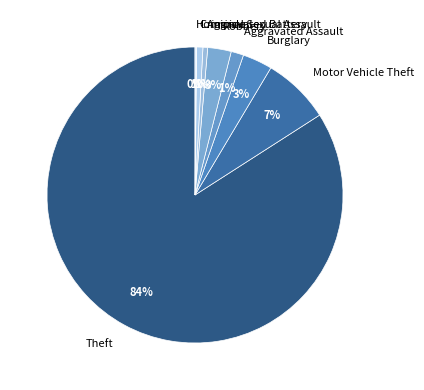

Is there any slice that represents more than half of the pie?

Yes